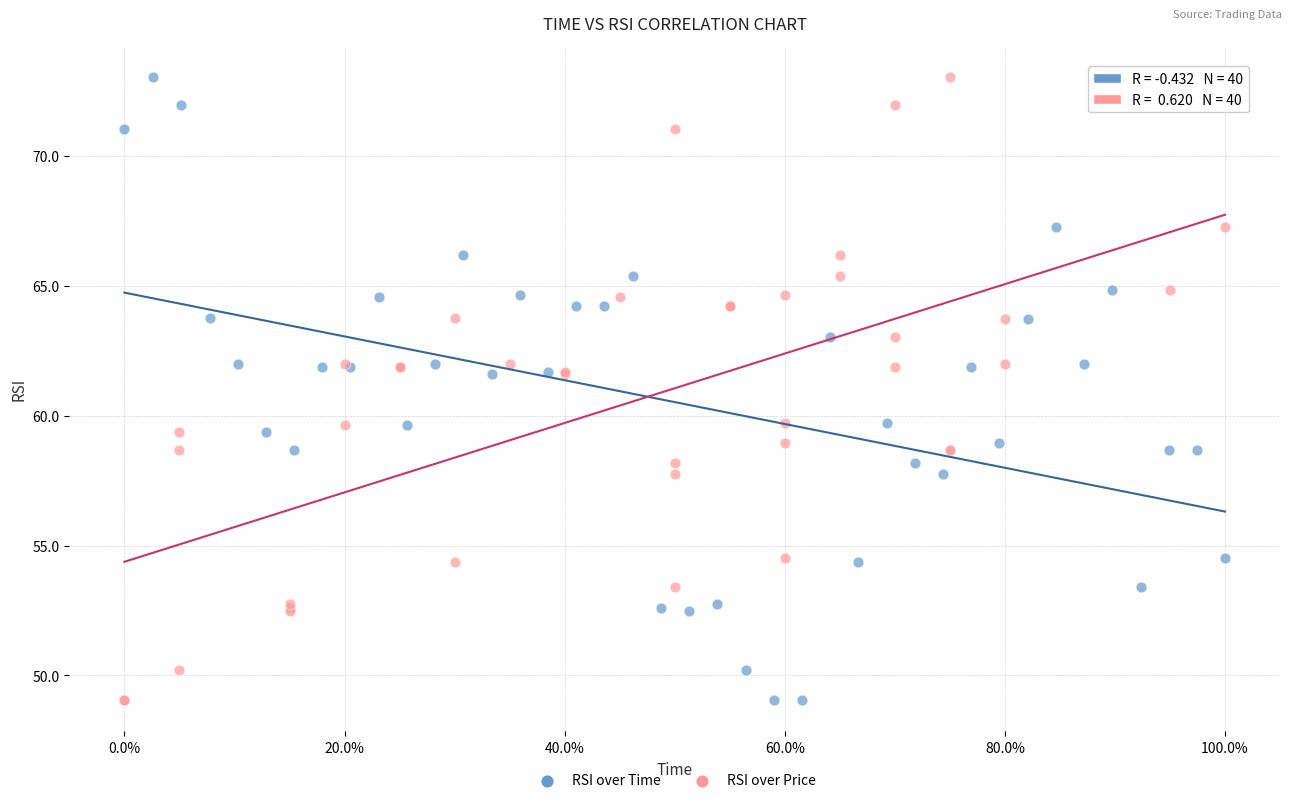

What are all the series names shown in the legend?

RSI over Time, RSI over Price